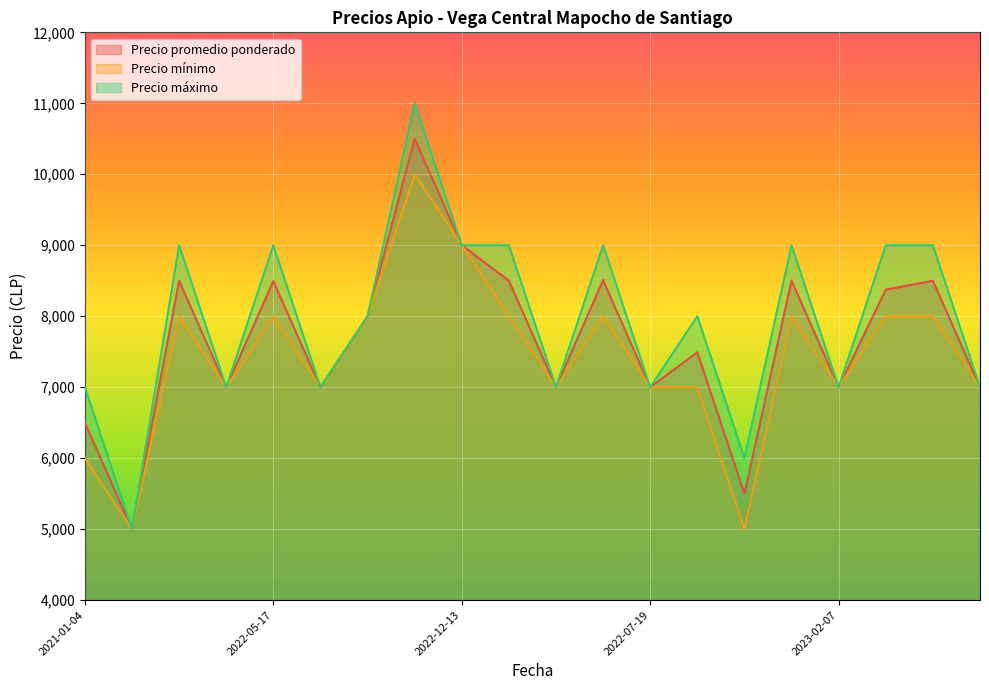

At how many categories does at least one series exceed 7901?

11